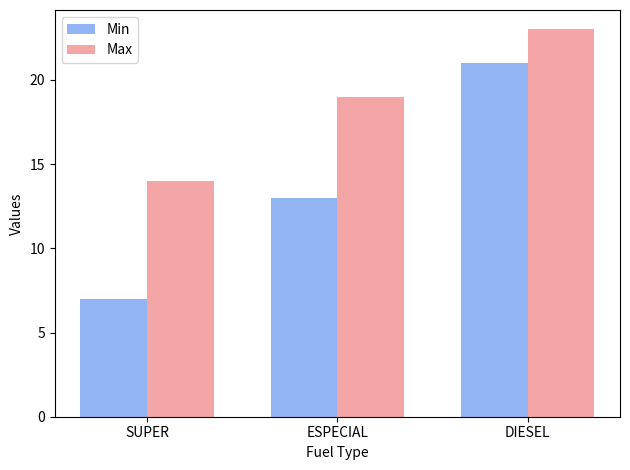

Rank the series at DIESEL from highest to lowest value.

Max, Min